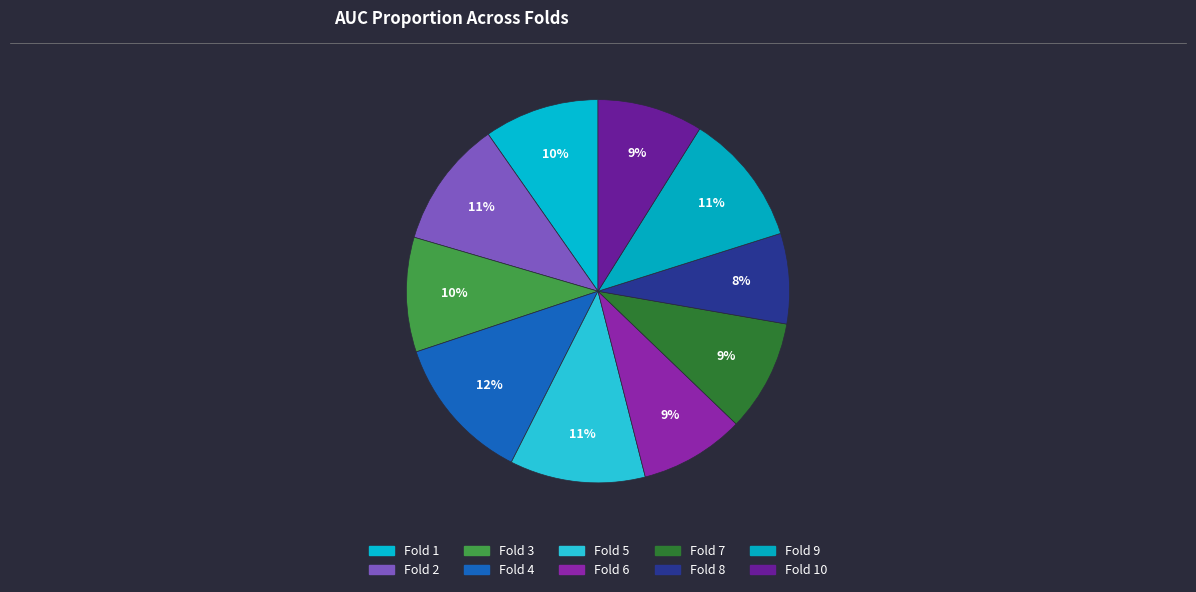

How many segments does this pie chart have?

10